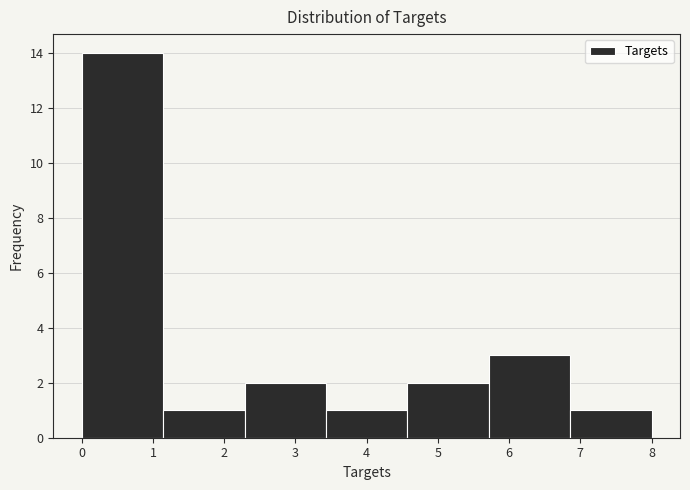

Reading left to right, transcribe this chart: for each bar, give the range it covers on the x-axis and its height. Neither the bar edges nor the heights are printed on the chart, so give them approximately, as read against the axes.

0.0 to 1.1: 14
1.1 to 2.3: 1
2.3 to 3.4: 2
3.4 to 4.6: 1
4.6 to 5.7: 2
5.7 to 6.9: 3
6.9 to 8.0: 1